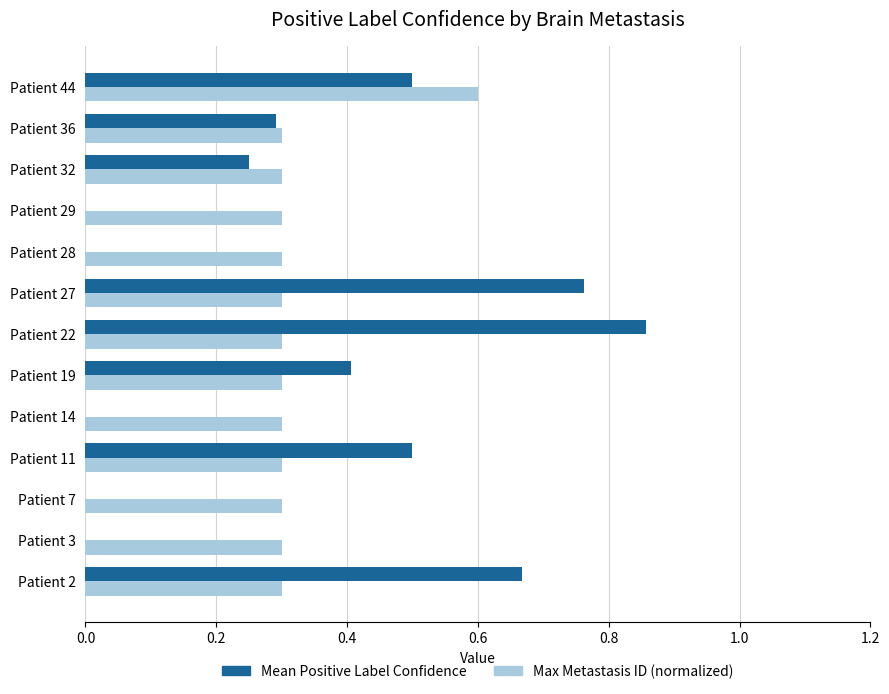

Which series changed the most between Patient 19 and Patient 27?

Mean Positive Label Confidence